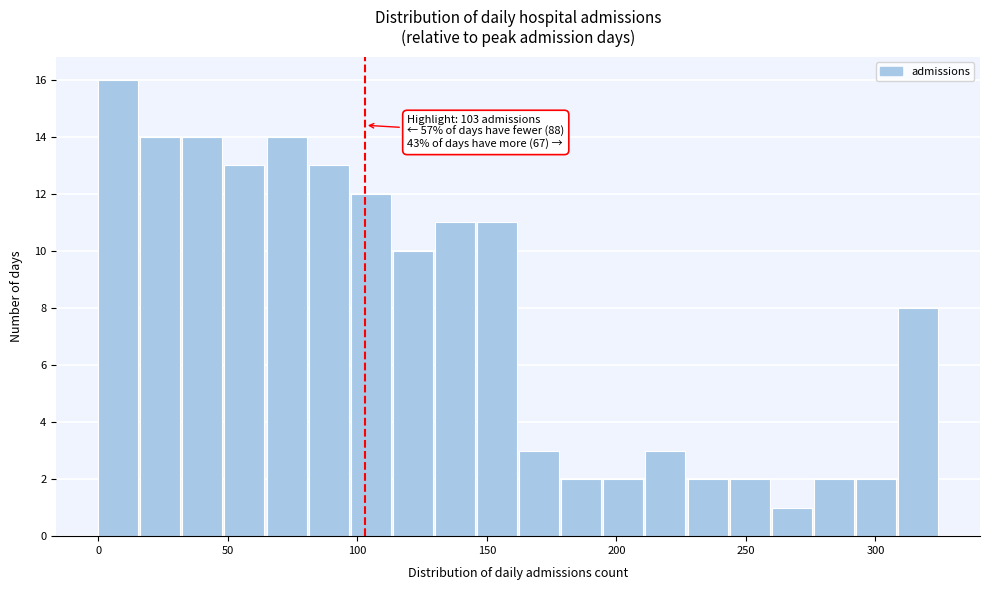

Read against the x-axis, roughly where is the centre of the tallest bar?

10